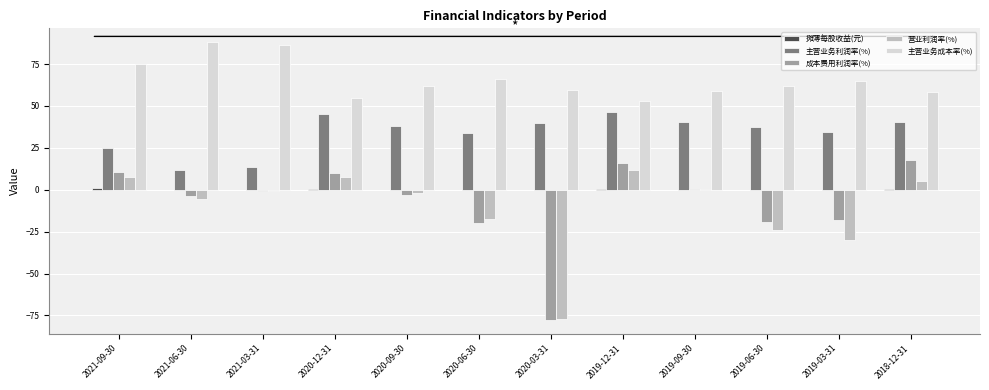

How many data points does each series have?

12